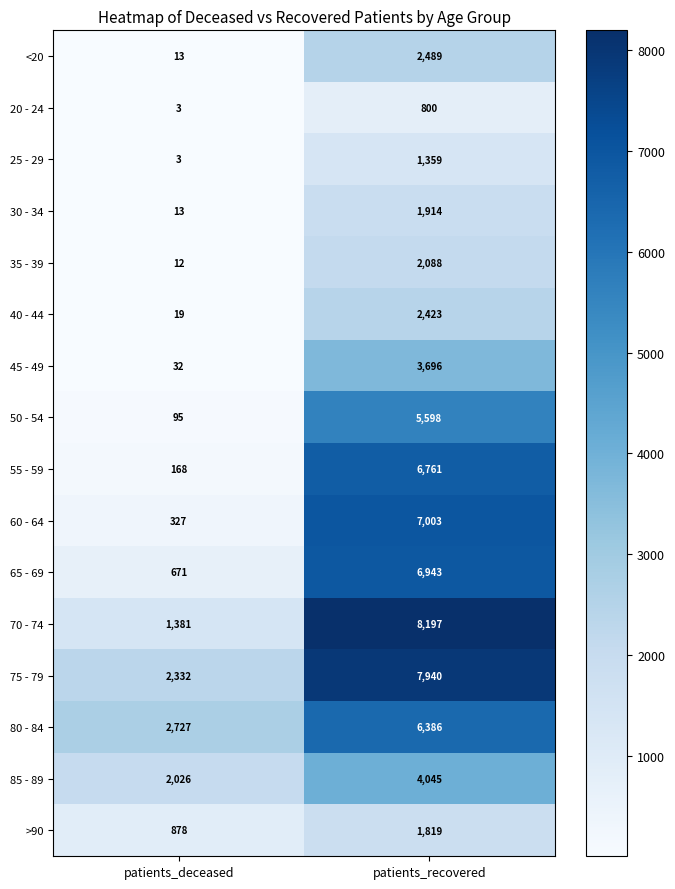

Which series changed the most between patients_deceased and patients_recovered?

70 - 74